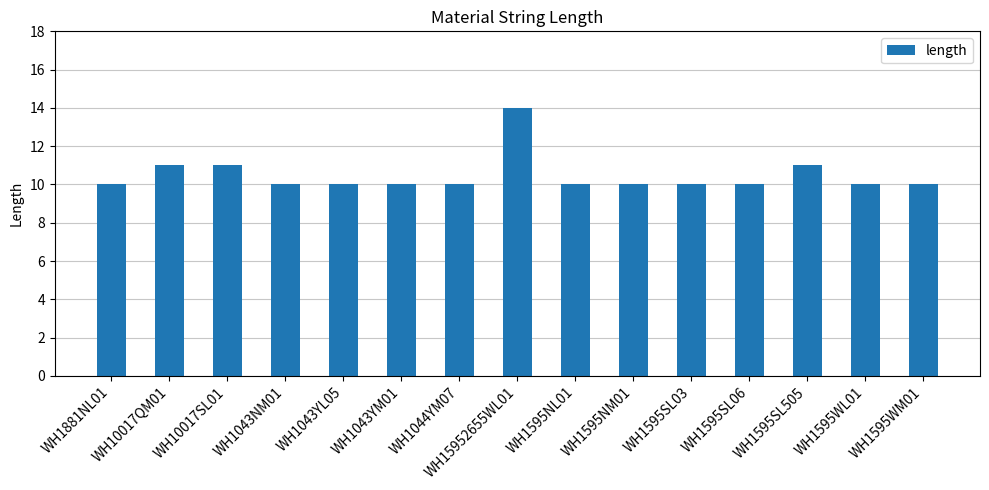

What is the average value?

10